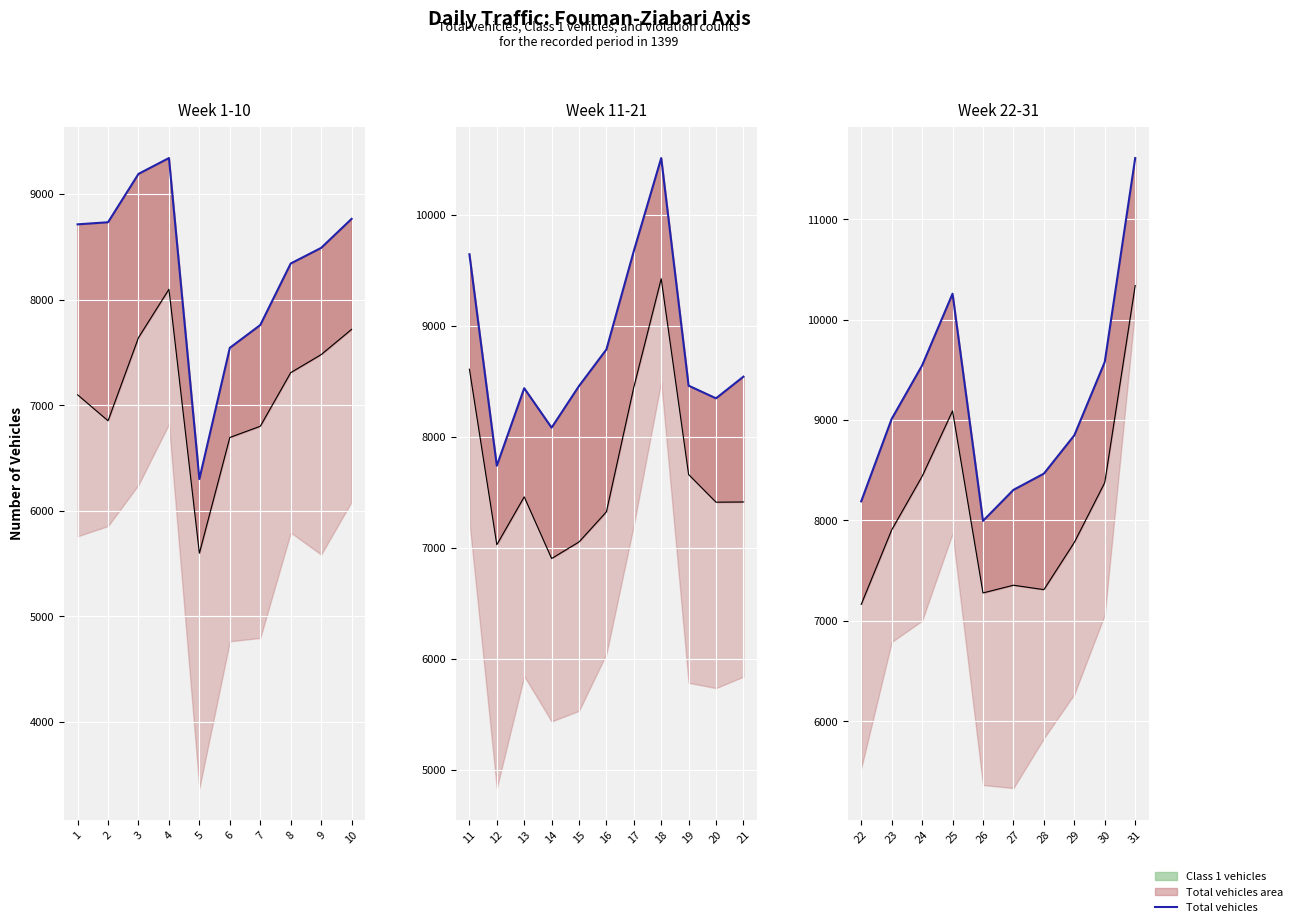

True or false: Total Vehicles and Class 1 intersect in this chart.

False